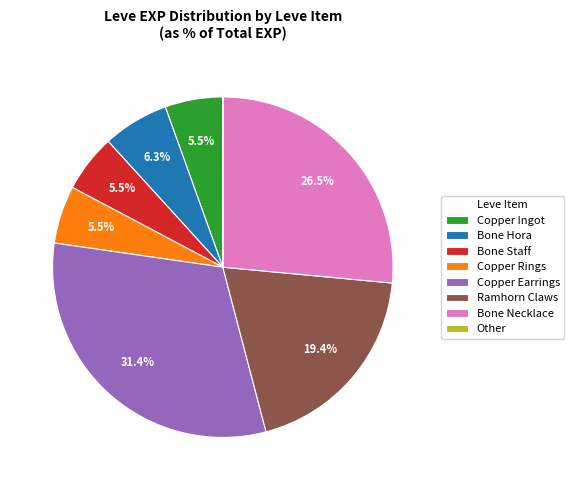

Does any single category account for the majority?

No